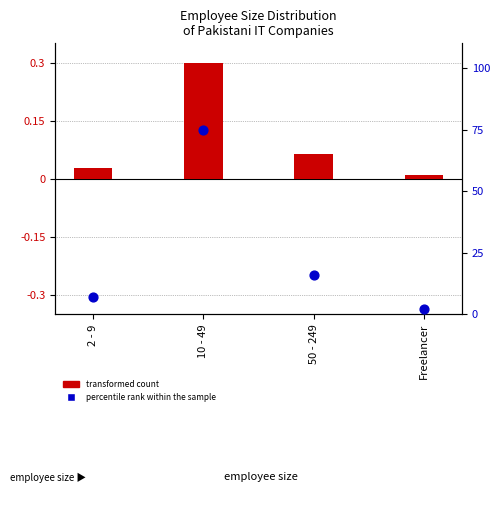

Which series reaches the maximum Y coordinate?

percentile rank within the sample